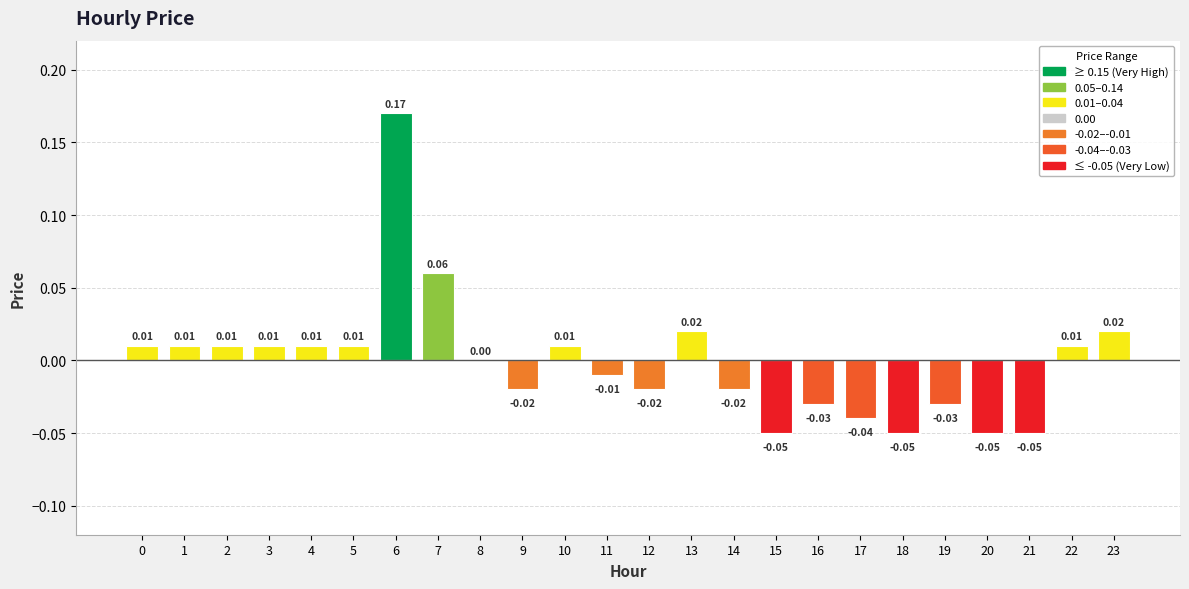

Where is the data nearest to the value 0?

8